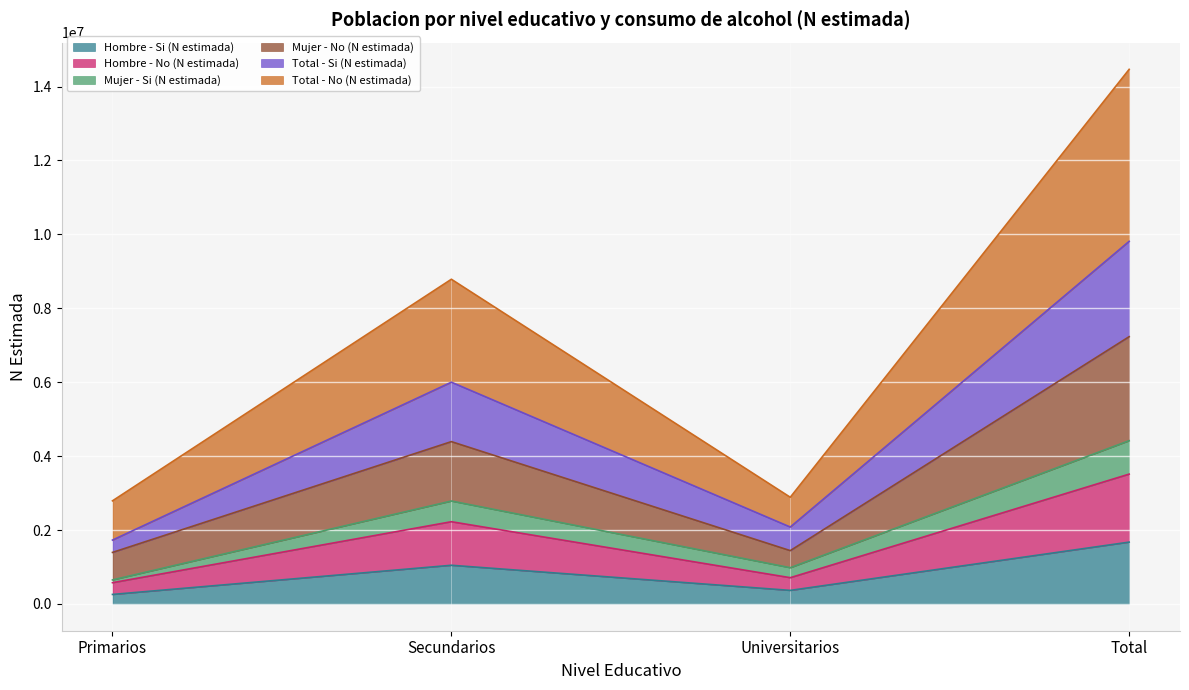

At which category does Mujer - No (N estimada) reach its first local peak?

Secundarios